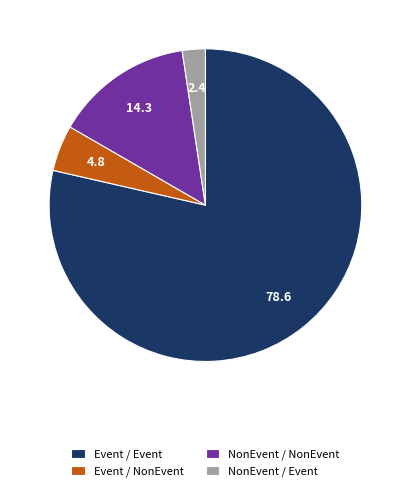

Rank the categories by value from highest to lowest.

Event / Event, NonEvent / NonEvent, Event / NonEvent, NonEvent / Event